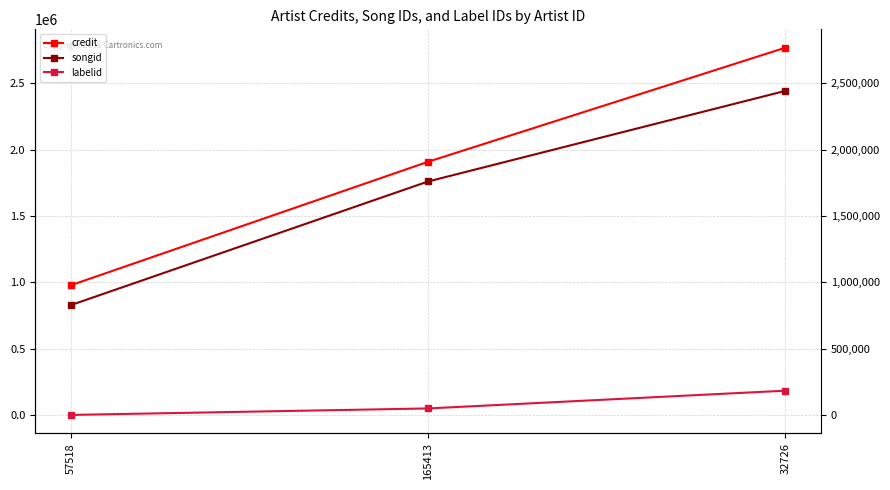

The labelid series shows 81171 at 32726. True or false?

False